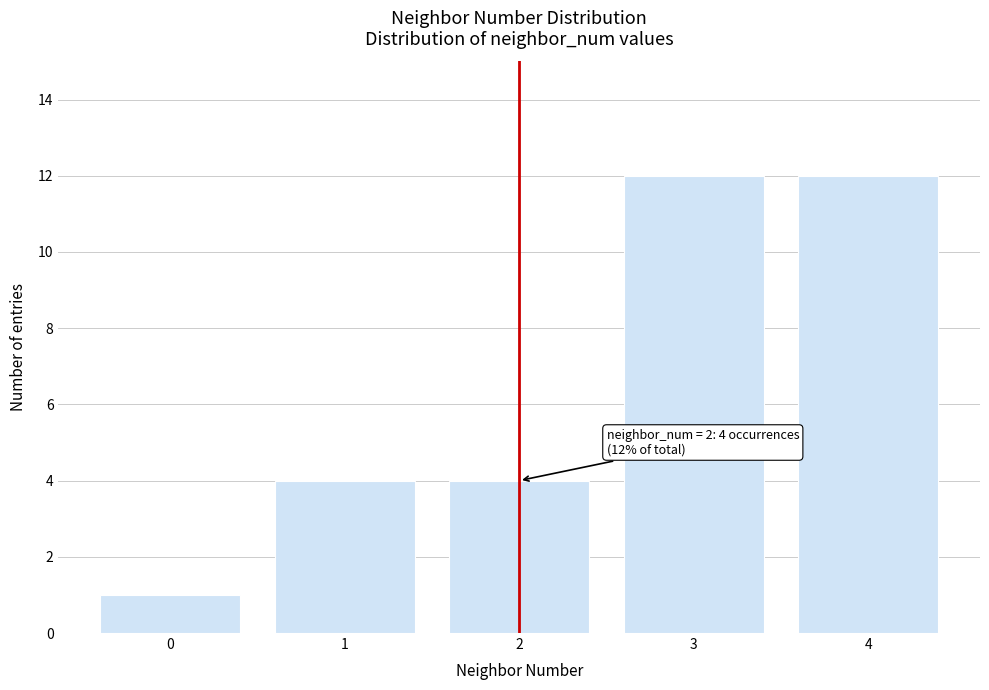

Reading right to left, list all the values displayed in this chart.

12	12	4	4	1